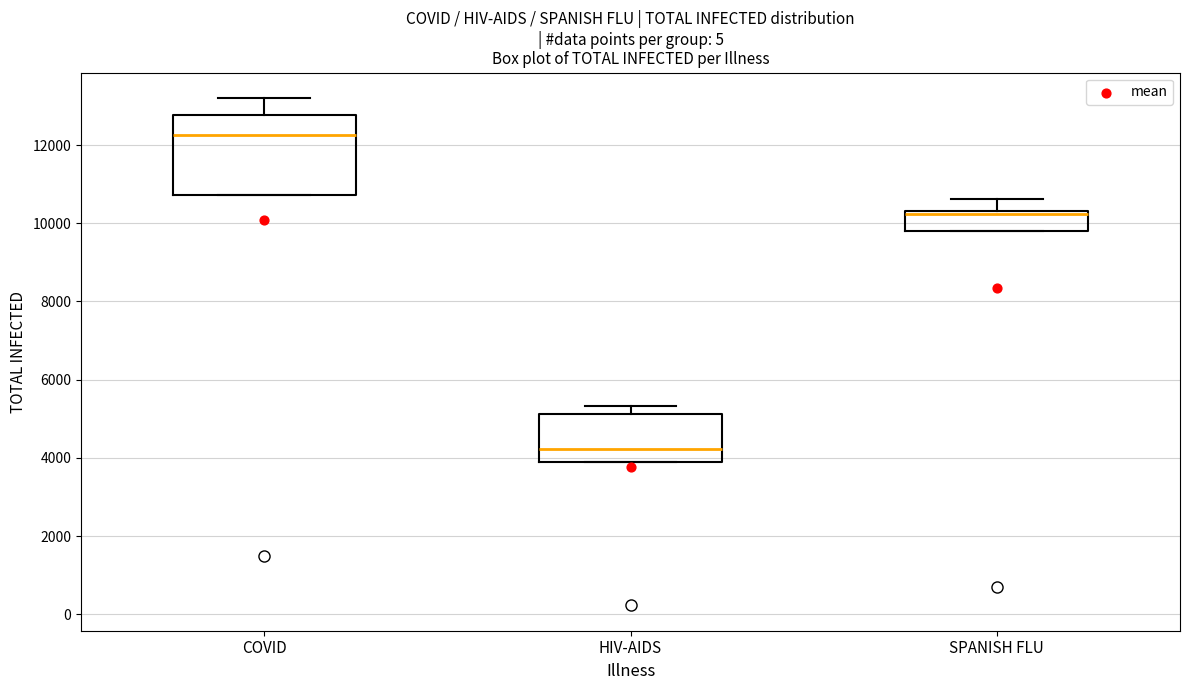

Which box's median line is the highest?

COVID